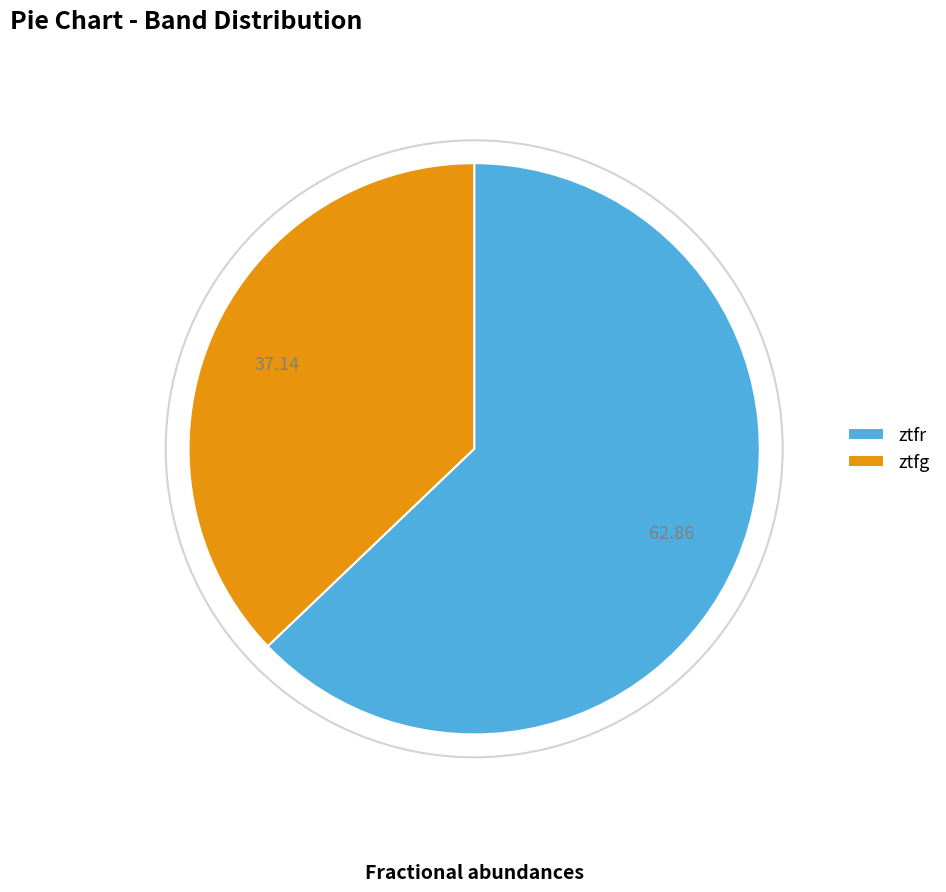

True or false: ztfr accounts for 68% of the total.

False